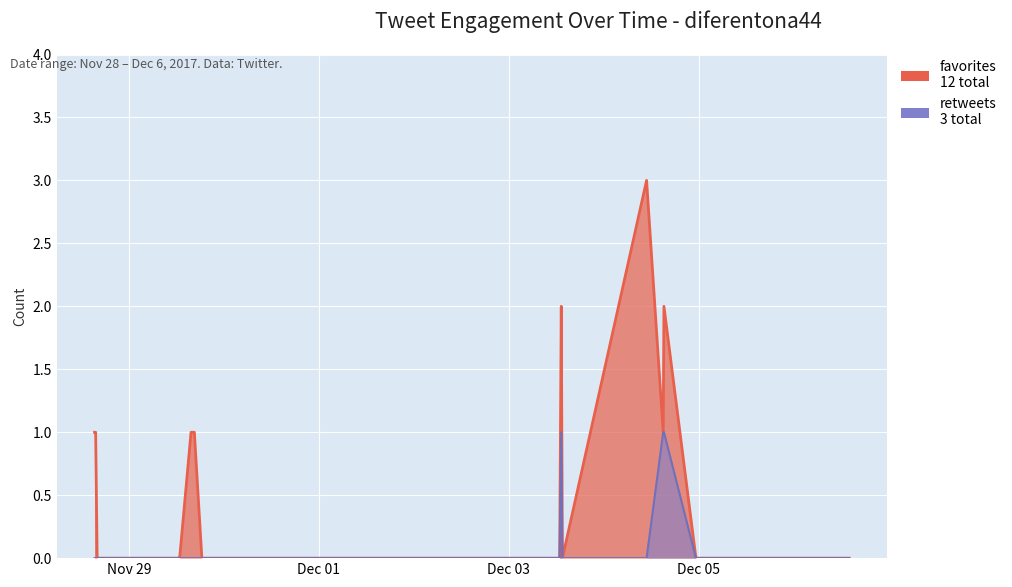

True or false: favorites and retweets intersect in this chart.

False